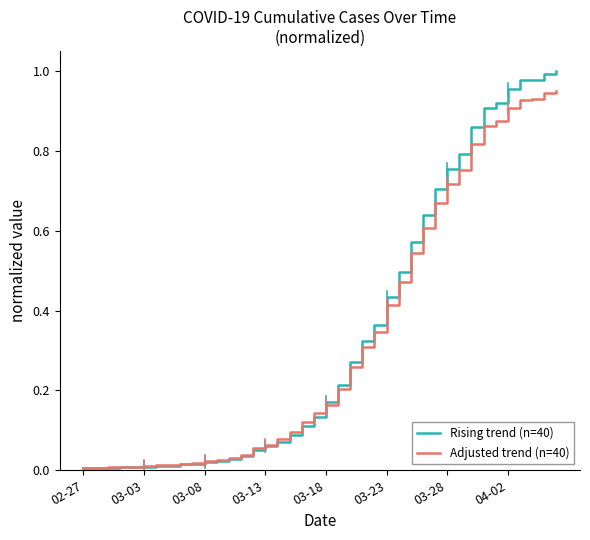

Which series has the widest spread of values?

Rising trend (n=40)